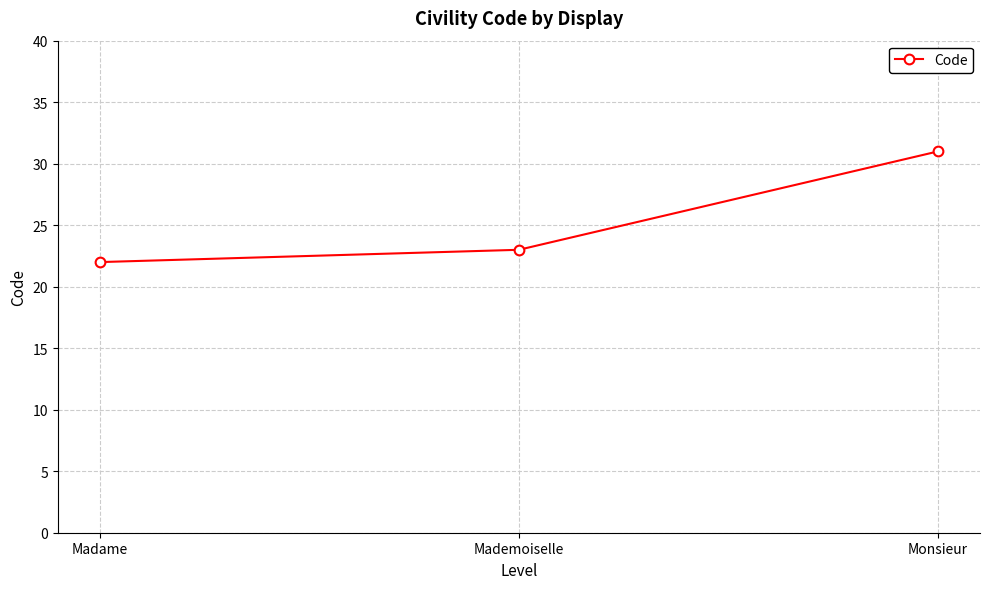

What is the difference between the maximum and minimum values?

9